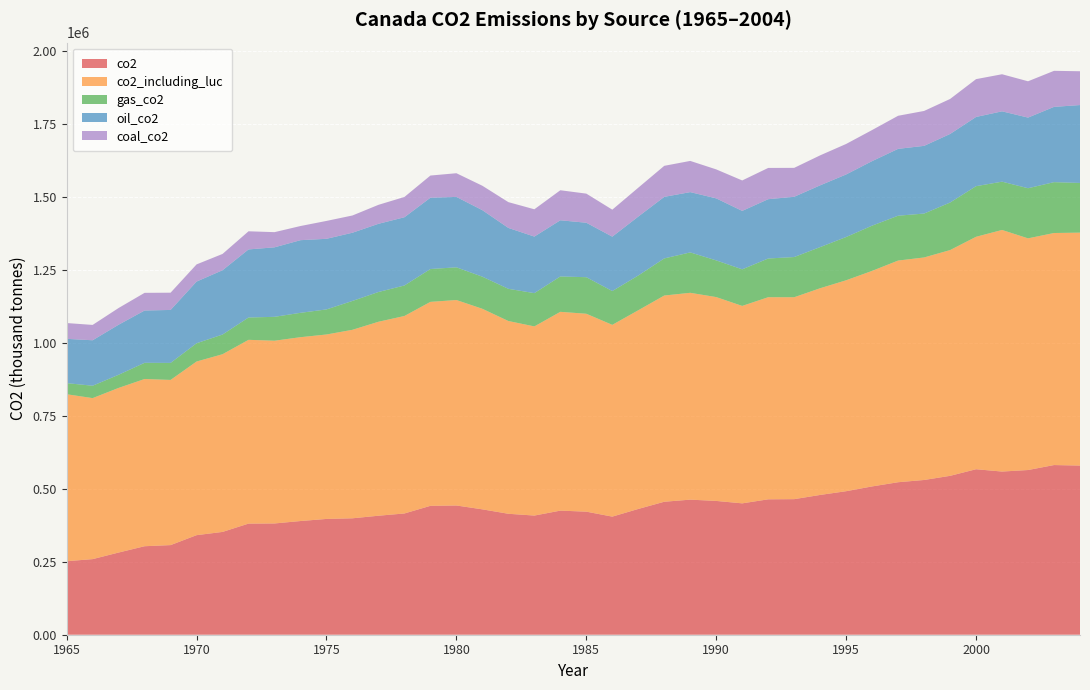

Reading right to left, what are all the values shown in this chart?

co2: 579689	581427	564374	559147	567096	544482	530276	522577	508197	491826	479033	464554	464013	450160	458503	462885	455669	430982	404708	421719	425233	408339	414455	429630	442847	441677	415529	407790	398962	396787	389617	381273	380792	352287	341177	307119	303261	281637	259074	251917
co2_including_luc: 798177	795193	793920	827888	796565	773598	762534	759618	738650	722819	708337	691927	692569	676602	698519	708801	706695	680906	657192	678194	681259	648190	660571	687257	704126	698962	676744	664682	645955	632056	629998	626219	629767	608969	595038	566020	573023	564149	551747	572191
gas_co2: 170262	174245	171755	165500	173423	162930	150444	153691	155034	148261	140978	137763	132662	125377	125716	138422	127203	119120	115782	125225	121231	114031	110326	110026	112041	112573	104551	101954	98928	85914	83516	81868	76485	67469	62625	58298	55525	45064	42422	38036
oil_co2: 266942	257959	242067	241047	237197	234946	232014	229091	221106	214348	211670	206534	203258	200261	212490	206642	210882	201864	186428	186659	192507	193811	208641	227908	241294	244294	233823	233701	233734	241987	248922	238175	233318	220327	211372	181529	179205	171490	155826	151748
coal_co2: 115875	123534	124437	127083	129620	119945	119626	113401	106522	104557	102727	99073	107115	104320	99384	106897	106406	99031	92487	99763	102914	93524	88445	83689	81172	76028	69509	65032	59100	61285	48507	52014	62155	55876	58815	59119	60578	57316	52582	54176